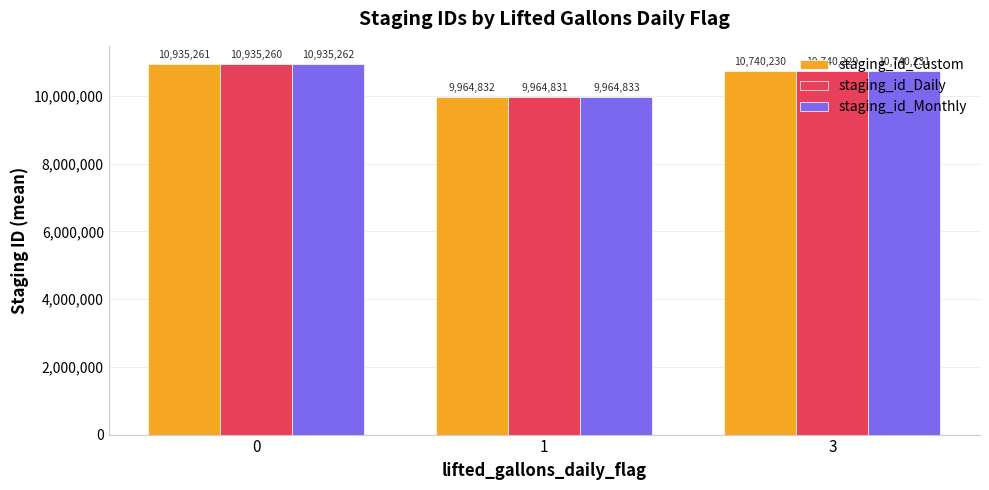

Rank the series by their maximum value, from lowest to highest.

staging_id_Daily, staging_id_Custom, staging_id_Monthly